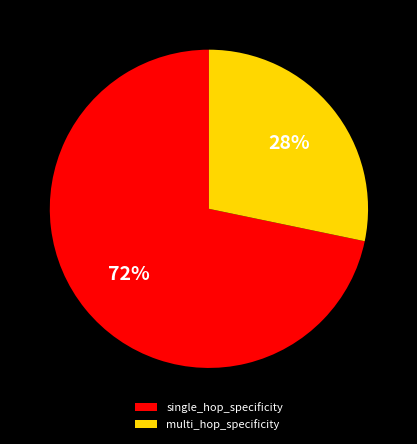

Rank the categories by value from highest to lowest.

single_hop_specificity, multi_hop_specificity